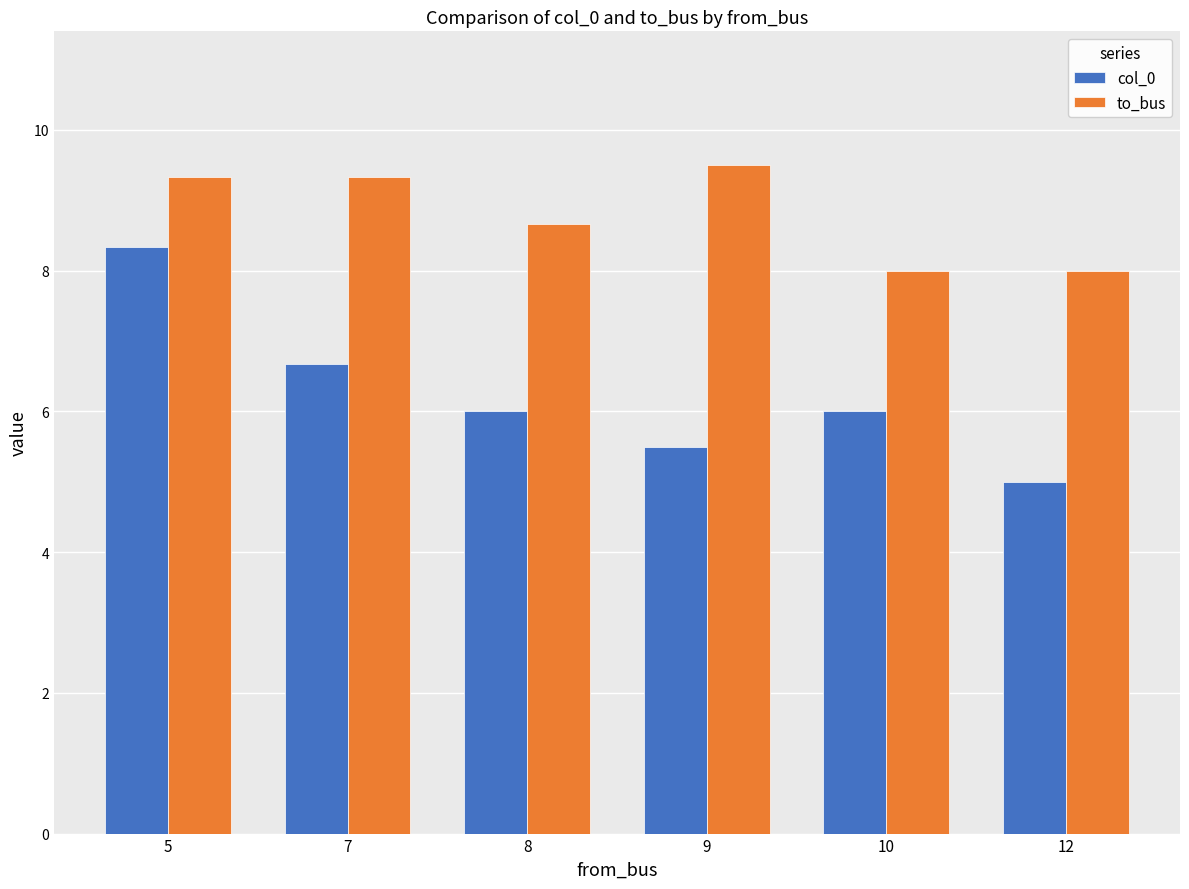

What is the value of the to_bus bar at the 5th from the left?

8.0